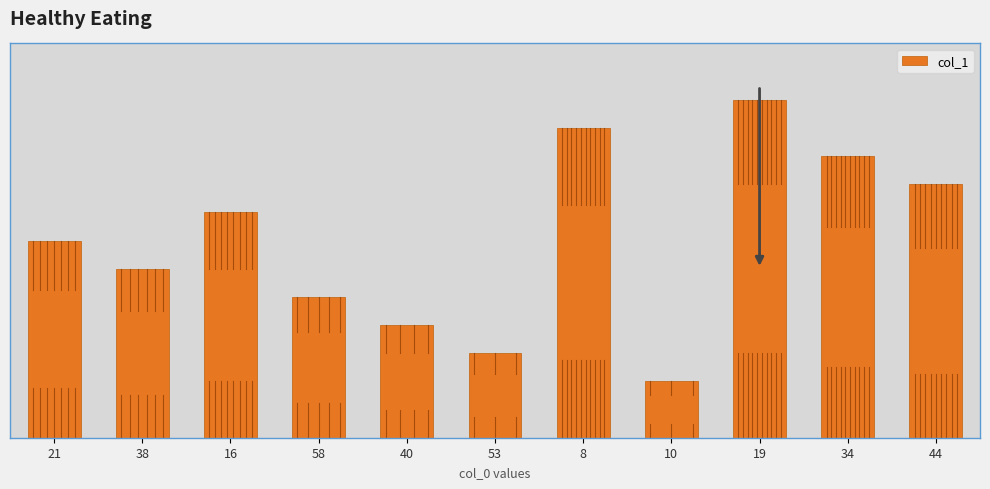

Reading right to left, transcribe all the data shown in this chart.

9	10	12	2	11	3	4	5	8	6	7